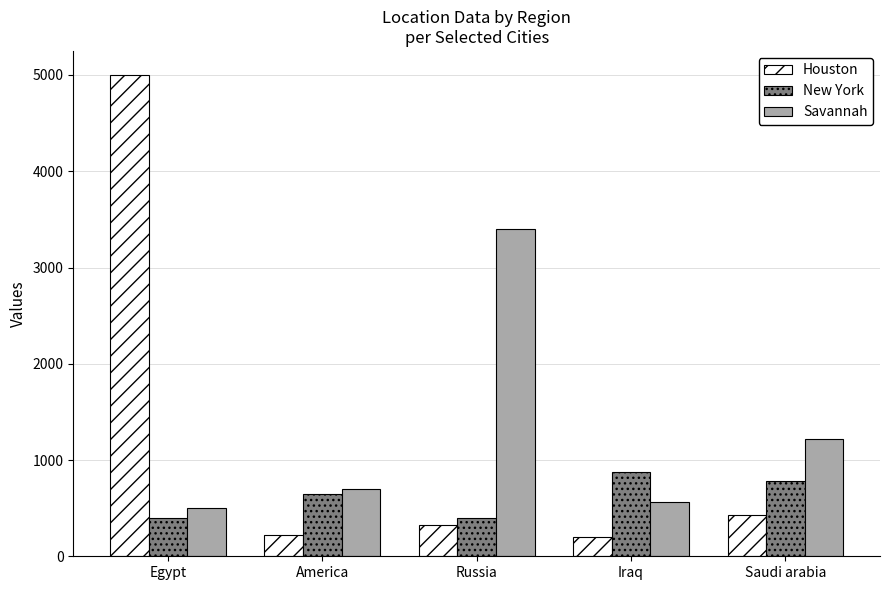

What is the difference between the highest and lowest values at Russia?

3082